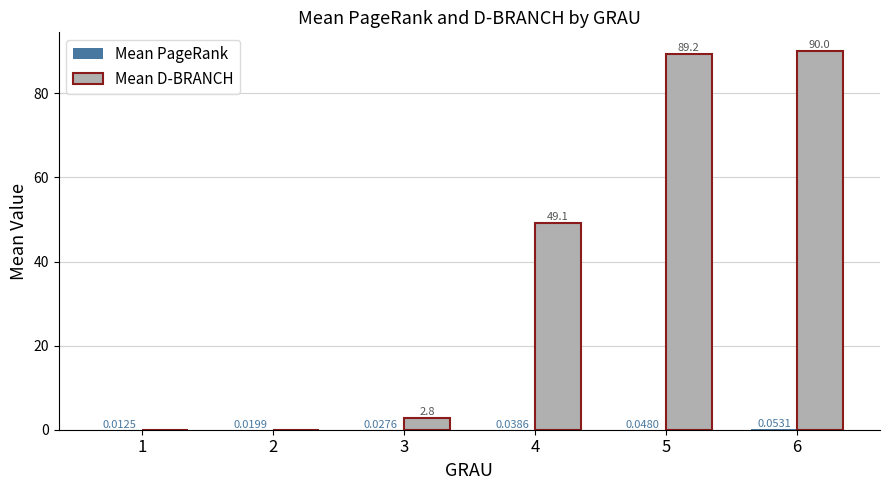

What is the total value across all series at 3?

2.8